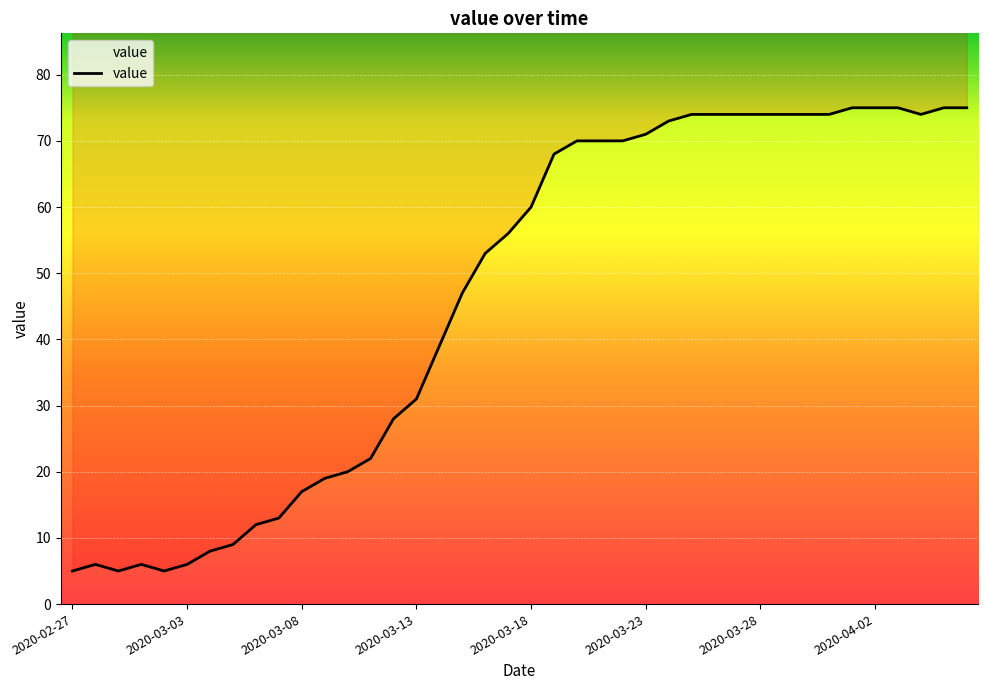

How many lines are shown in the chart?

1